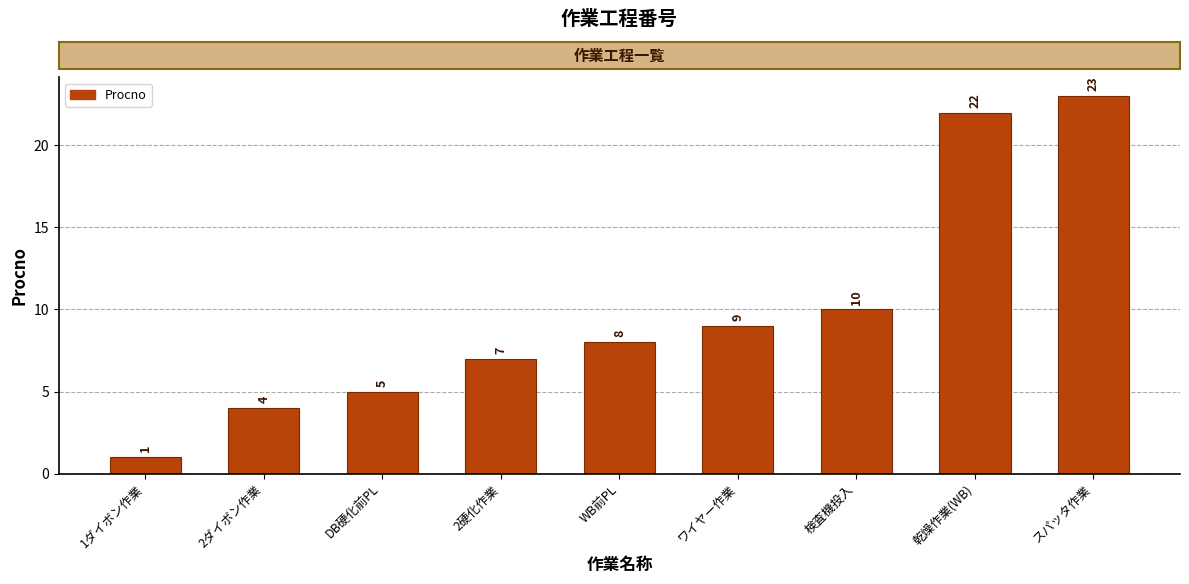

Reading left to right, list all the values displayed in this chart.

1	4	5	7	8	9	10	22	23